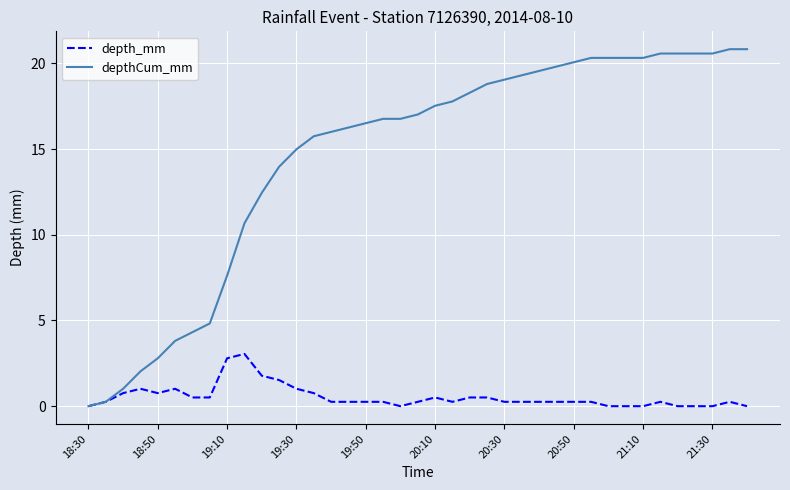

Which series has the widest spread of values?

depthCum_mm